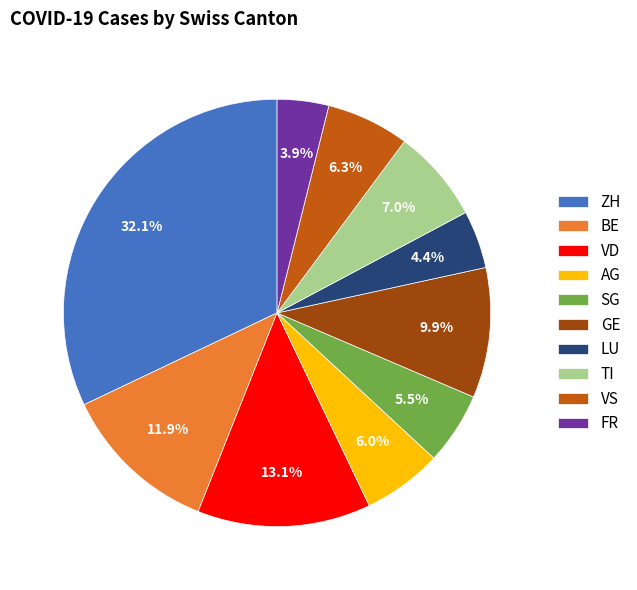

Does TI account for over 50% of the chart?

No